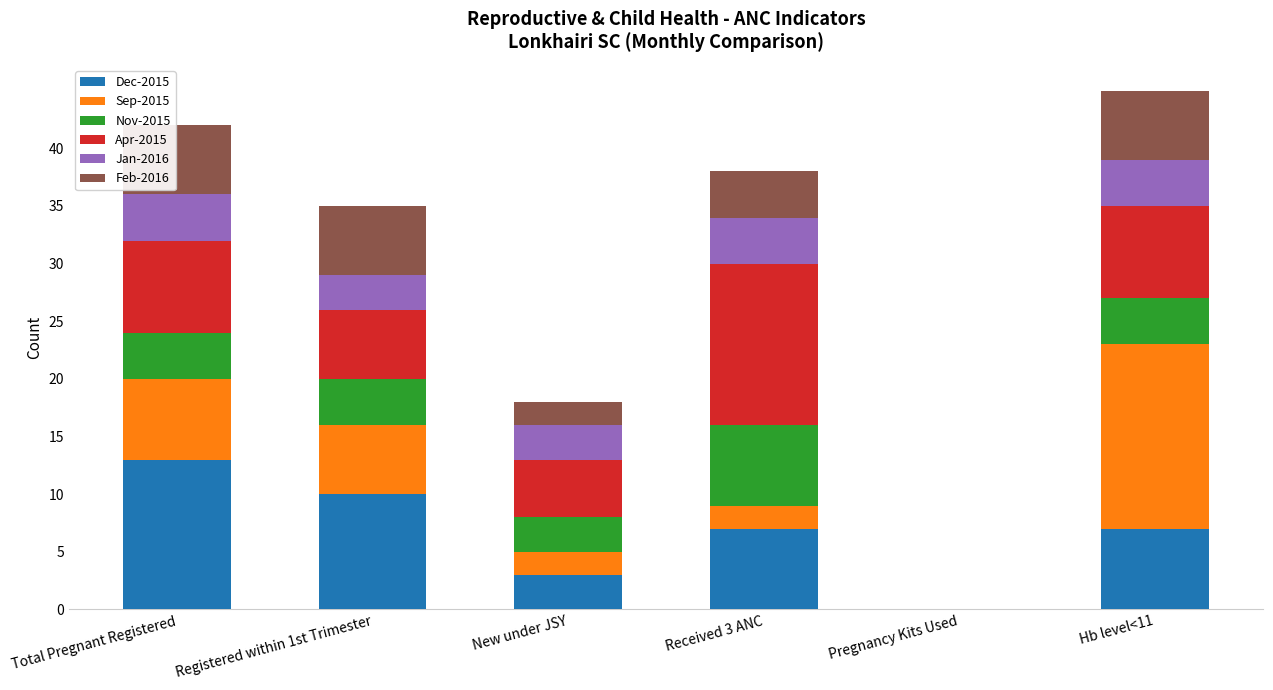

Is it true that Dec-2015 equals 7 at Received 3 ANC?

True